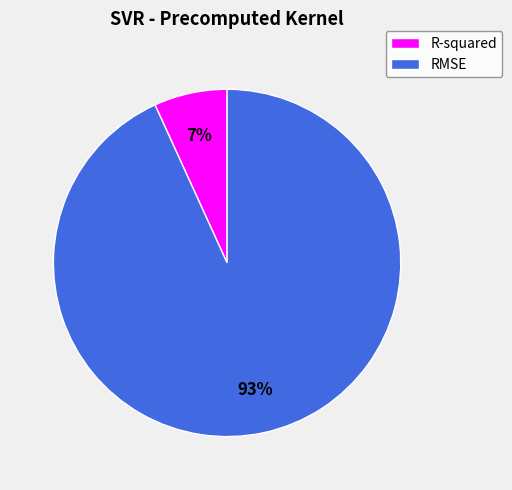

How many slices are in this pie chart?

2